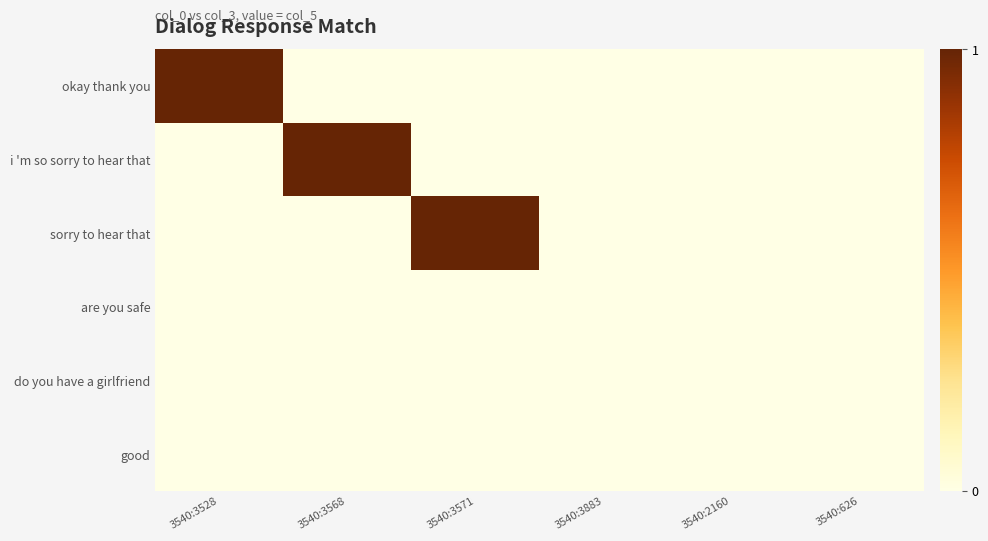

Which has a higher value, 3540:3568 or 3540:3883?

3540:3568